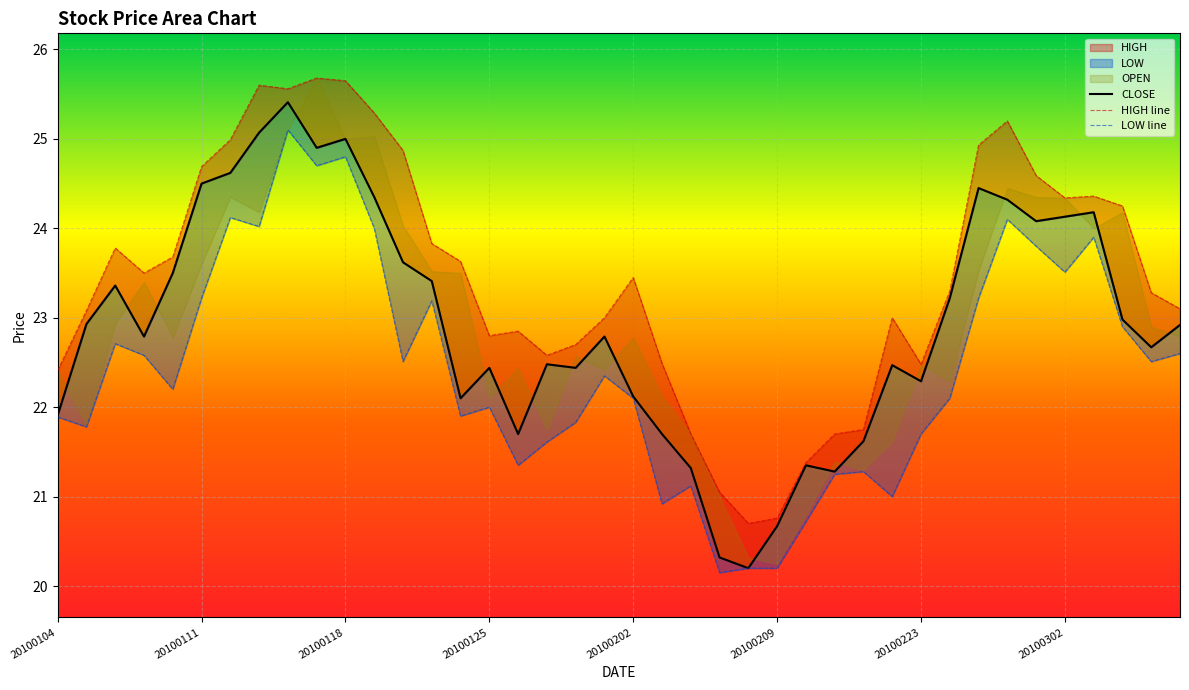

Which label corresponds to the largest value in the chart?

20100114